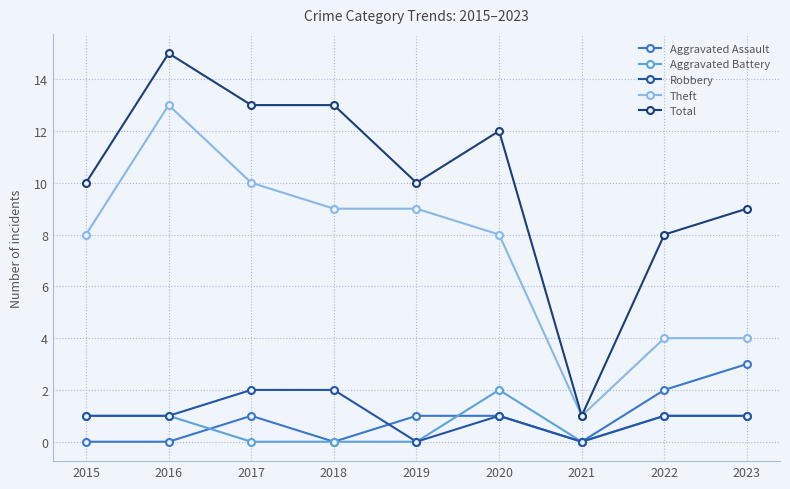

How many values in the Aggravated Battery series are below 1?

4